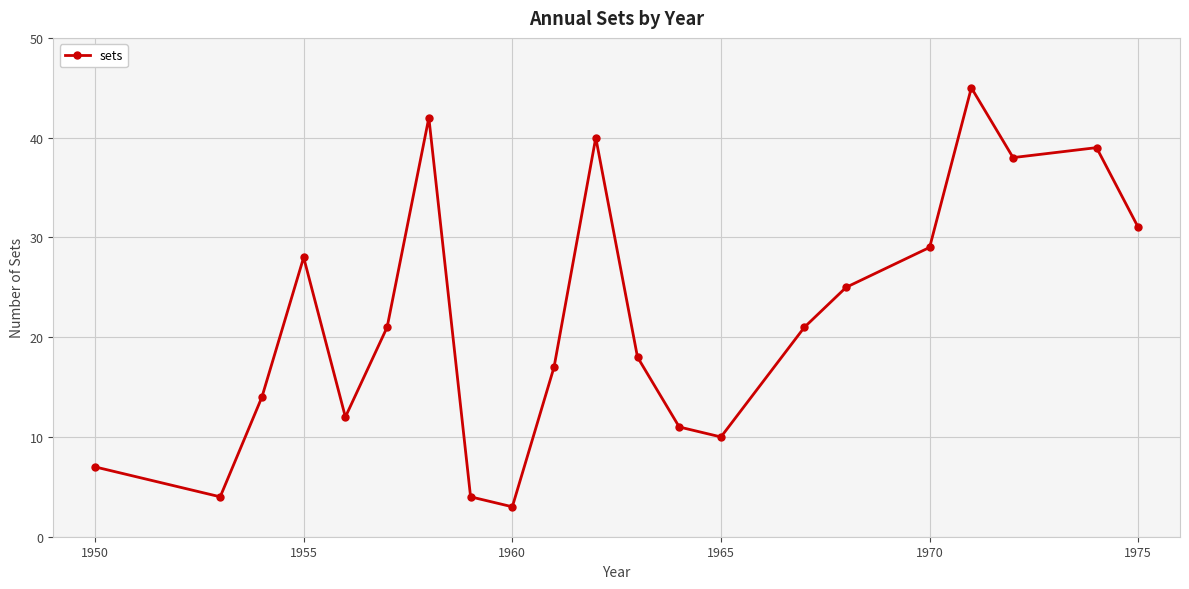

How many data points does each series have?

21